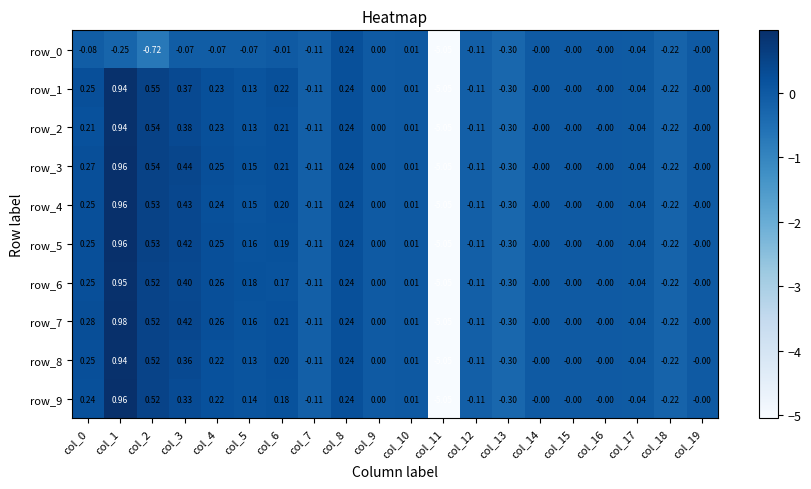

Is the value of row_0 at col_1 greater than the value of row_1 at col_15?

No